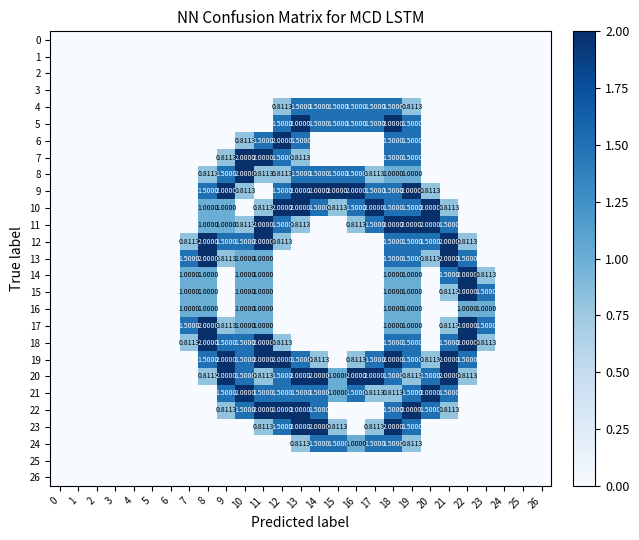

List the labels in order of 4 value, smallest first.

0, 1, 2, 3, 4, 5, 6, 7, 8, 9, 10, 11, 20, 21, 22, 23, 24, 25, 26, 12, 19, 13, 14, 15, 16, 17, 18